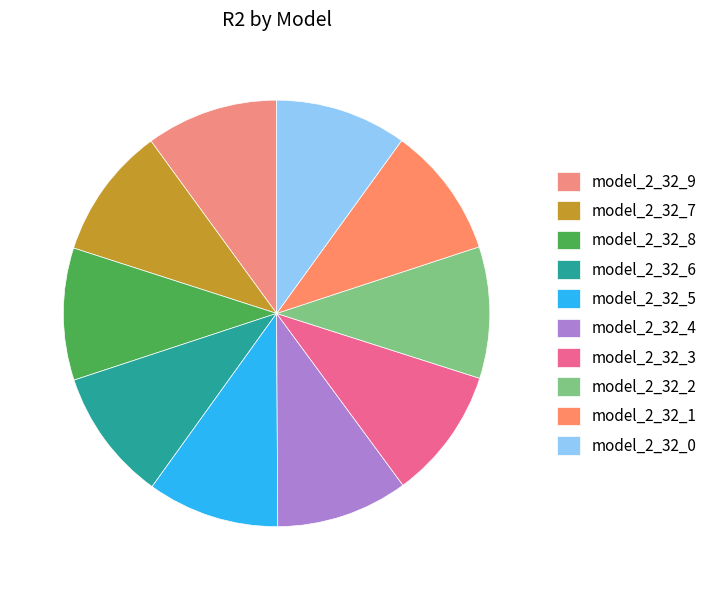

Is model_2_32_8 the majority of the pie?

No